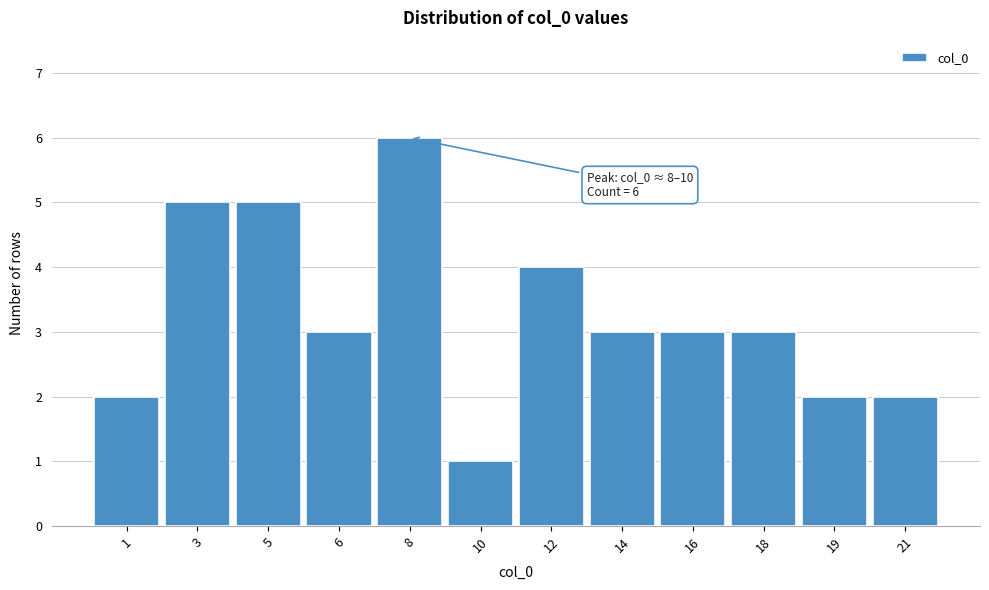

Reading left to right, list all the values displayed in this chart.

1=2	3=5	5=5	6=3	8=6	10=1	12=4	14=3	16=3	18=3	19=2	21=2